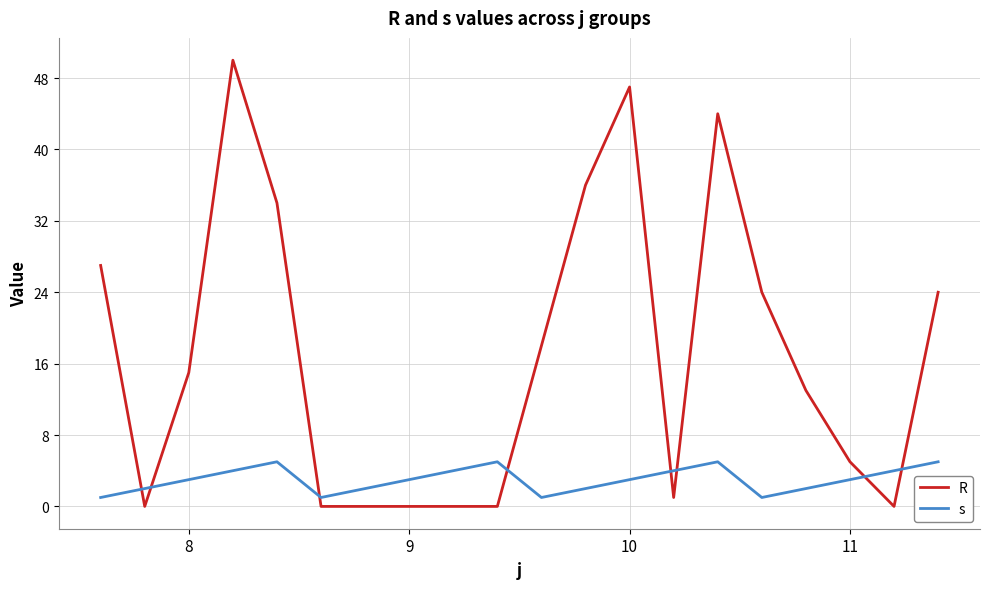

Which series has the largest total across all categories?

R